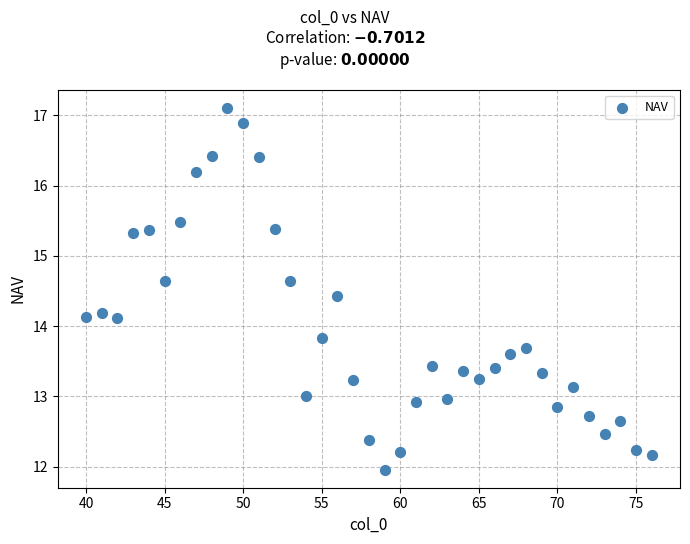

What is the range of X values (max minus min)?

36.0